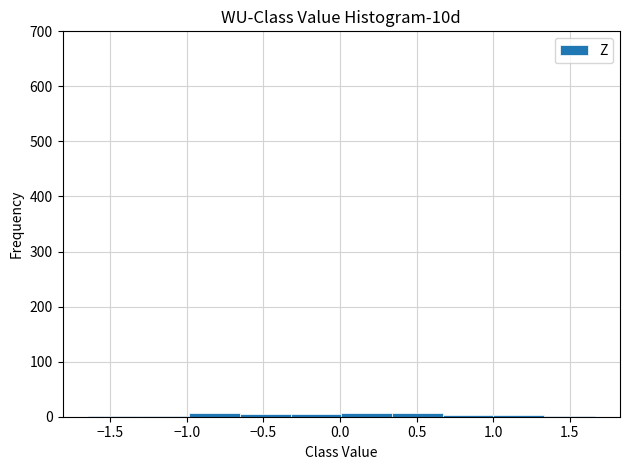

Reading left to right, transcribe this chart: for each bar, give the range it covers on the x-axis and its height. Neither the bar edges nor the heights are printed on the chart, so give them approximately, as read against the axes.

-1.65 to -1.30: under 10
-1.30 to -1.00: under 10
-1.00 to -0.65: under 10
-0.65 to -0.30: under 10
-0.30 to 0.00: under 10
0.00 to 0.35: under 10
0.35 to 0.65: under 10
0.65 to 1.00: under 10
1.00 to 1.35: under 10
1.35 to 1.65: under 10